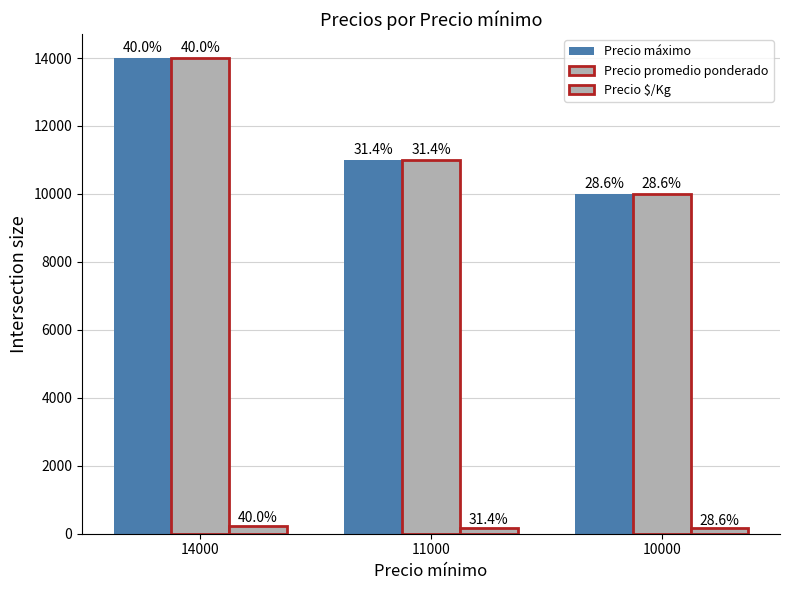

Is it true that Precio $/Kg equals 78 at 11000?

False